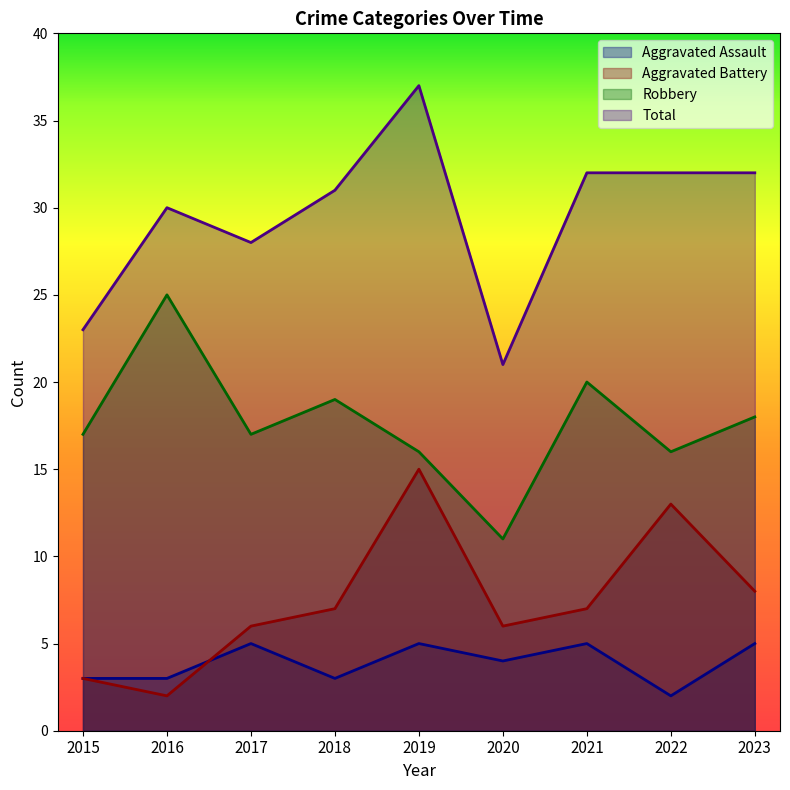

What is the minimum value shown in the chart?

2